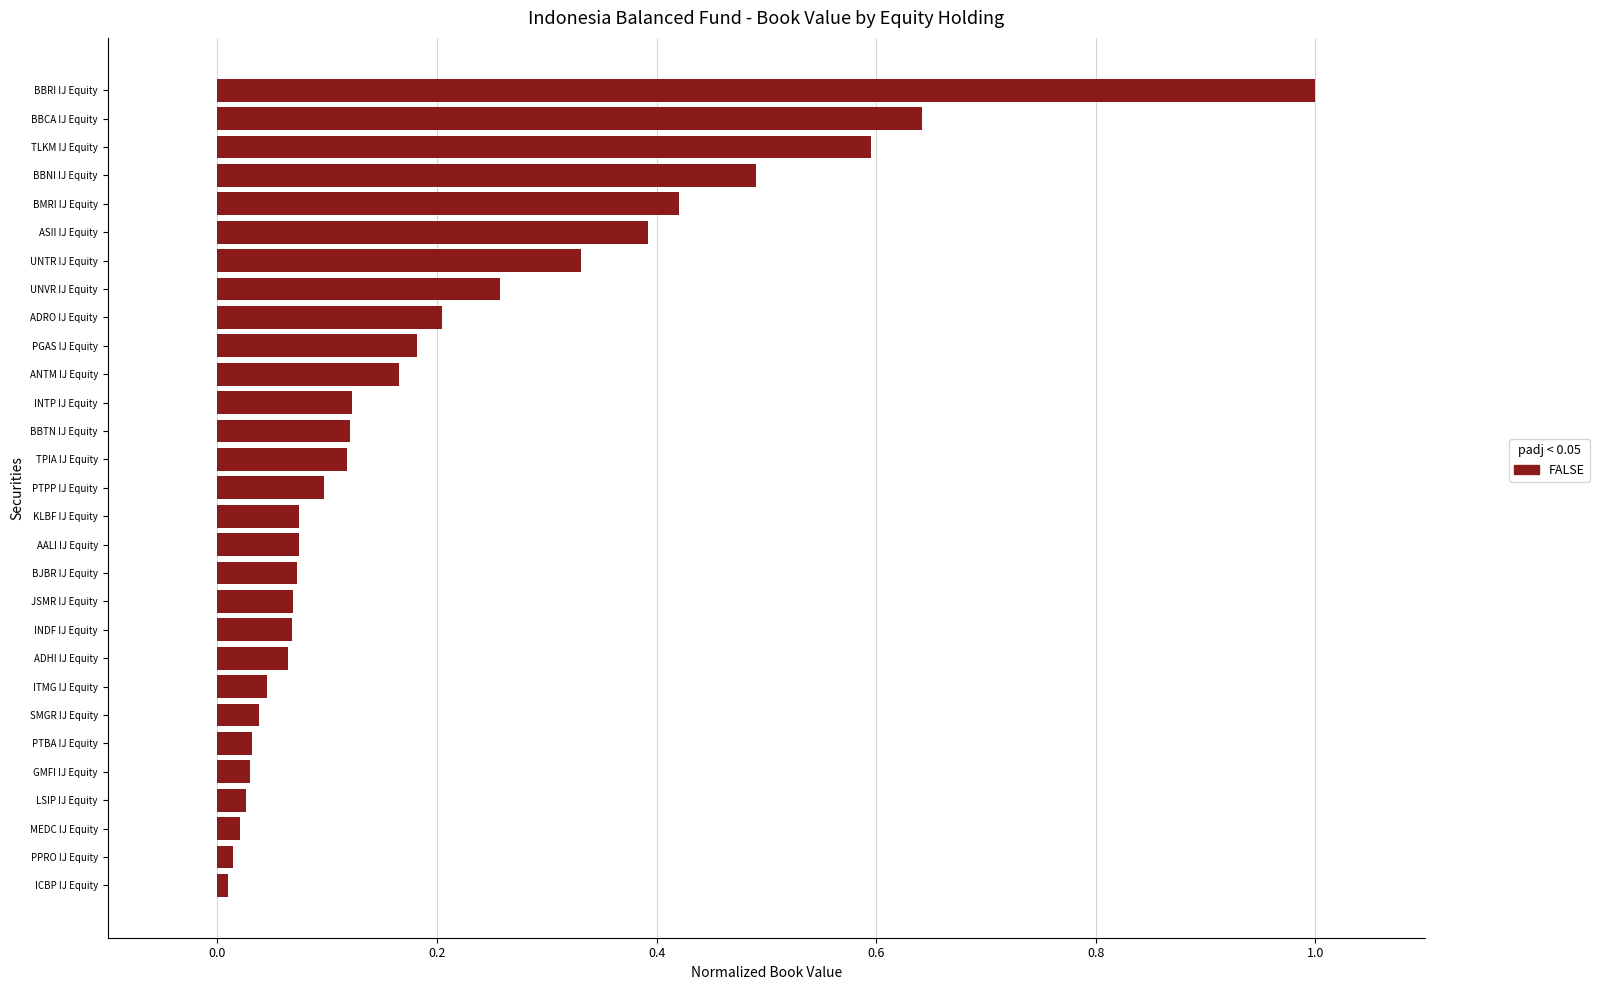

Which category has the highest value across all series?

BBRI IJ Equity